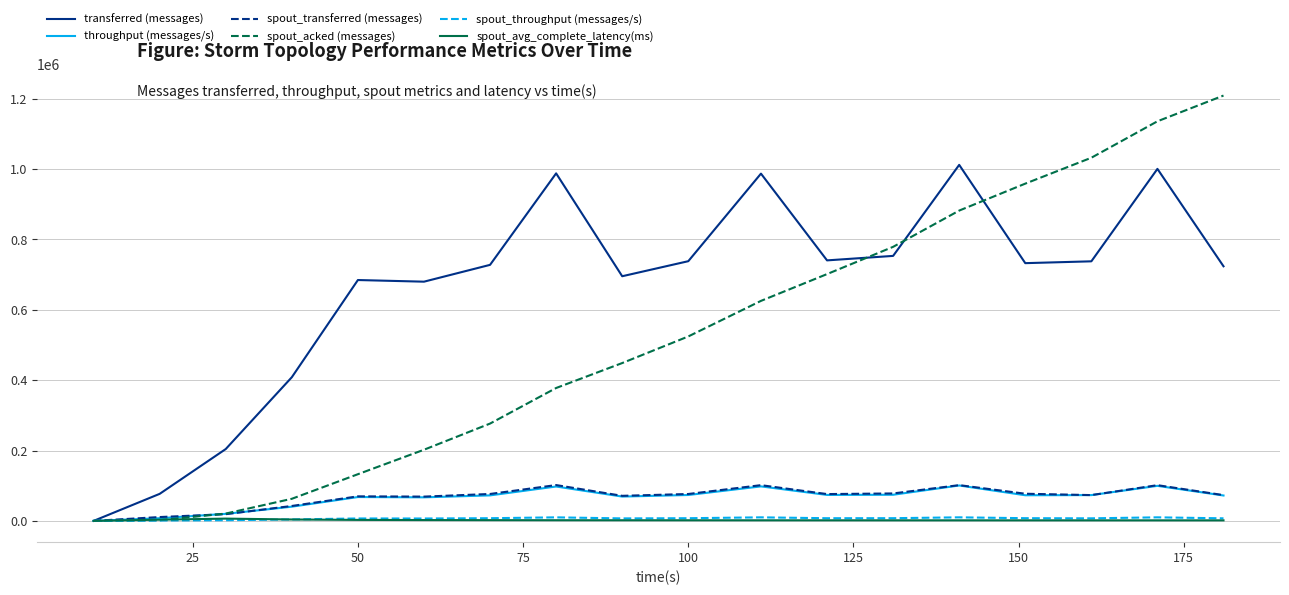

Which series has the largest range (max minus min)?

spout_acked (messages)